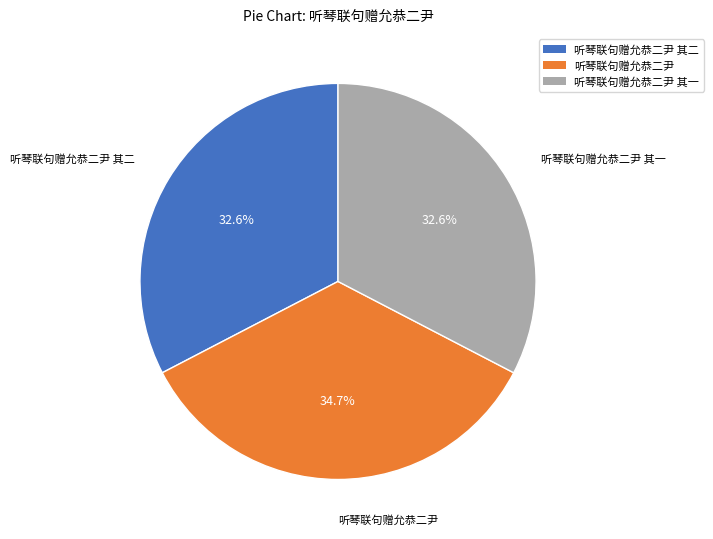

Approximately how many times larger is the value at 听琴联句赠允恭二尹 其二 compared to 听琴联句赠允恭二尹 其一?

1.0